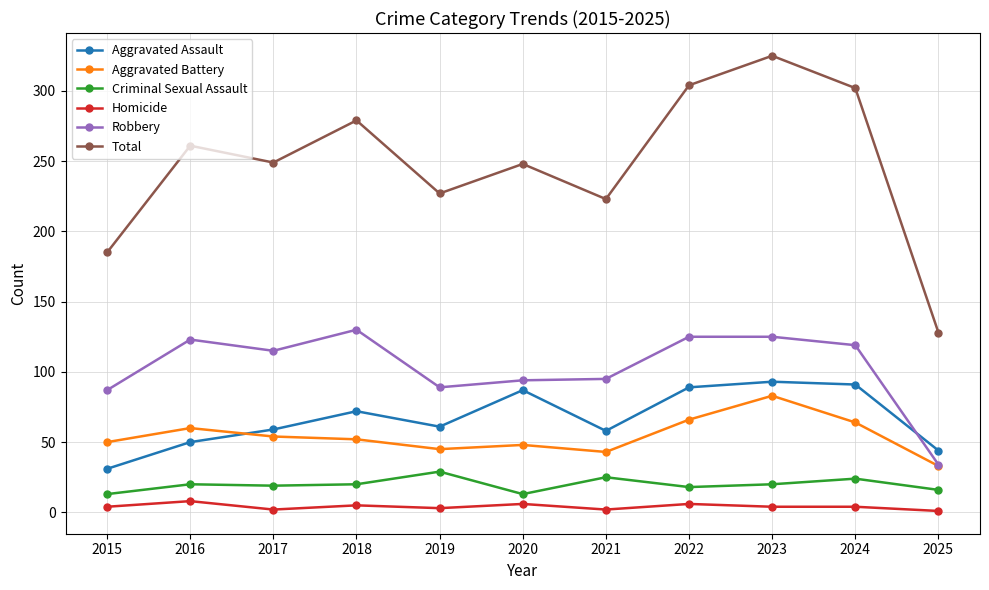

True or false: Criminal Sexual Assault and Aggravated Assault intersect in this chart.

False